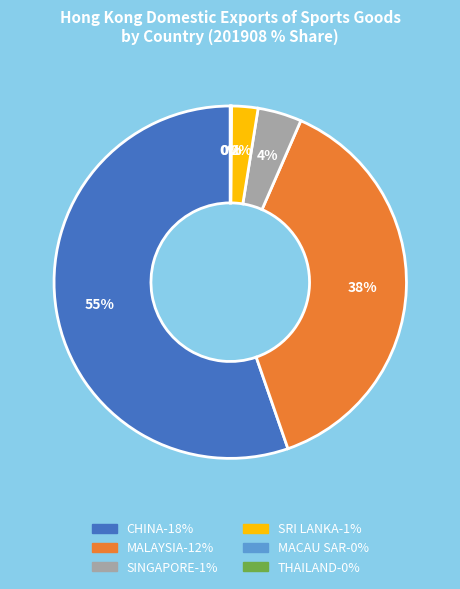

To the nearest percent, what is the average slice percentage?

17%